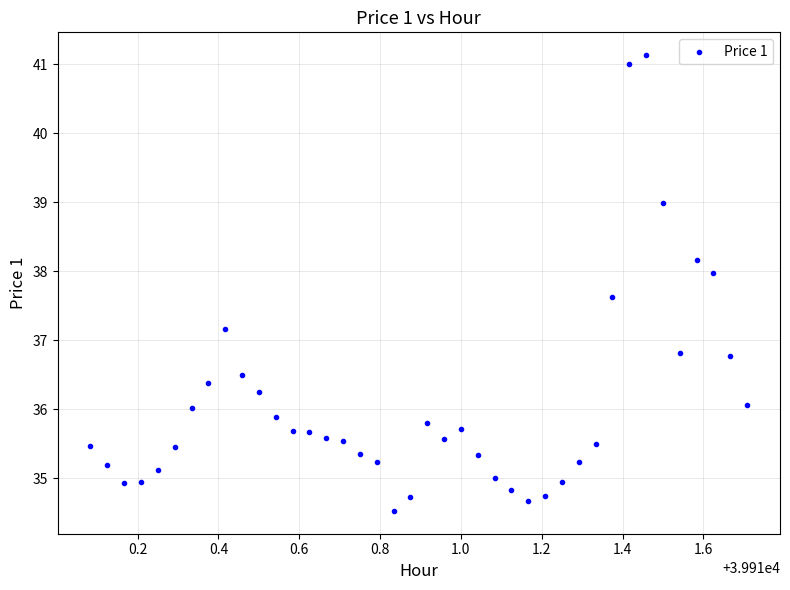

What is the range of X values (max minus min)?

1.6